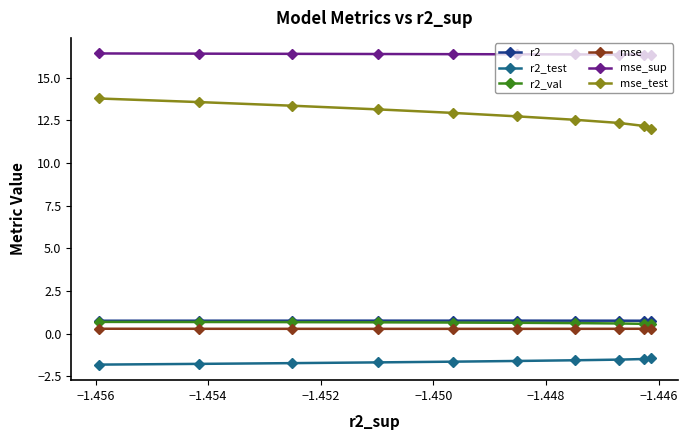

What is the sum of all r2 values?

7.6